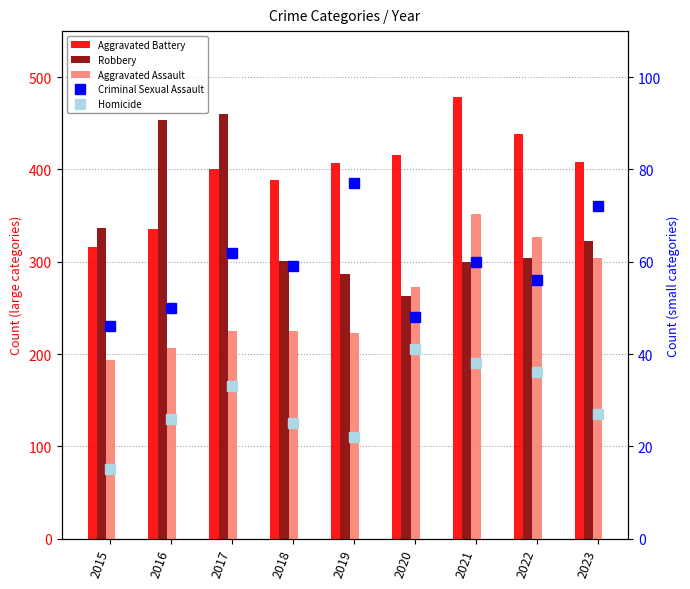

True or false: Aggravated Assault has a value of 518 at 2021.

False